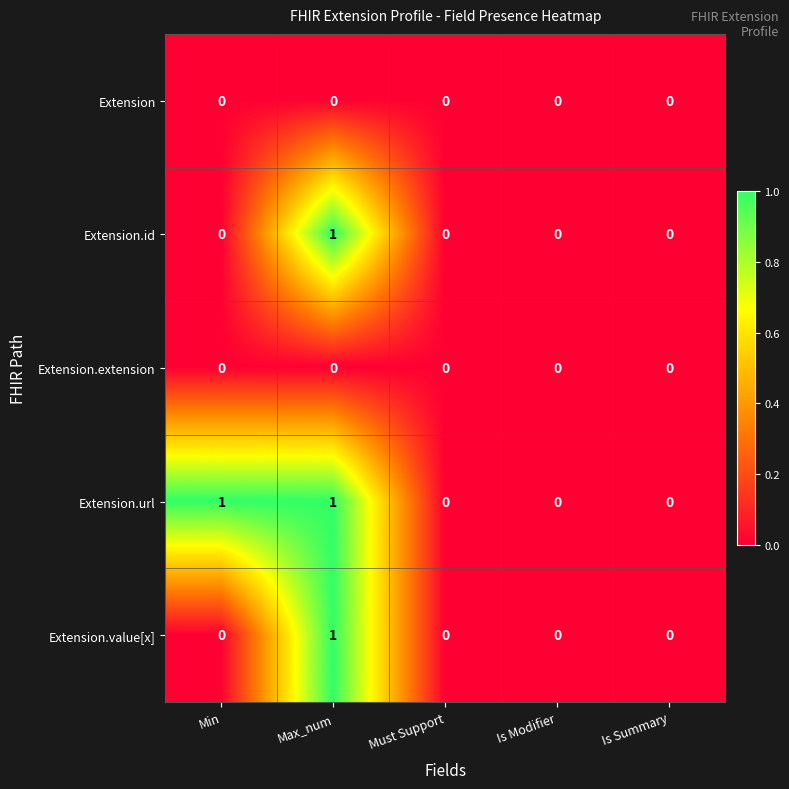

Which series has the largest total across all categories?

Extension.url